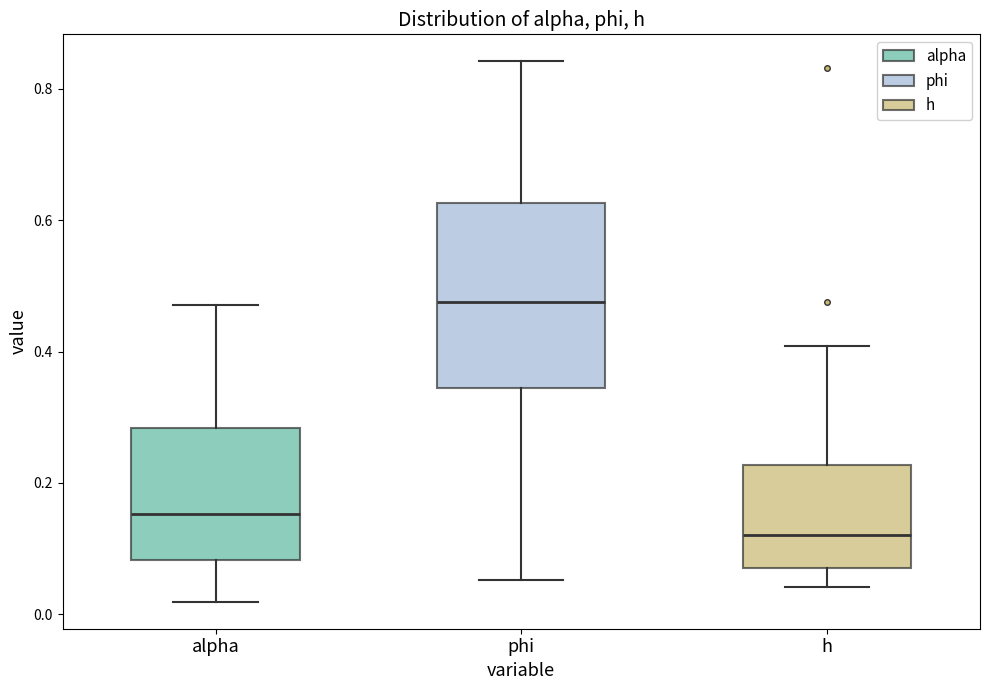

Which box is the tallest, from its lower edge to its upper edge?

phi